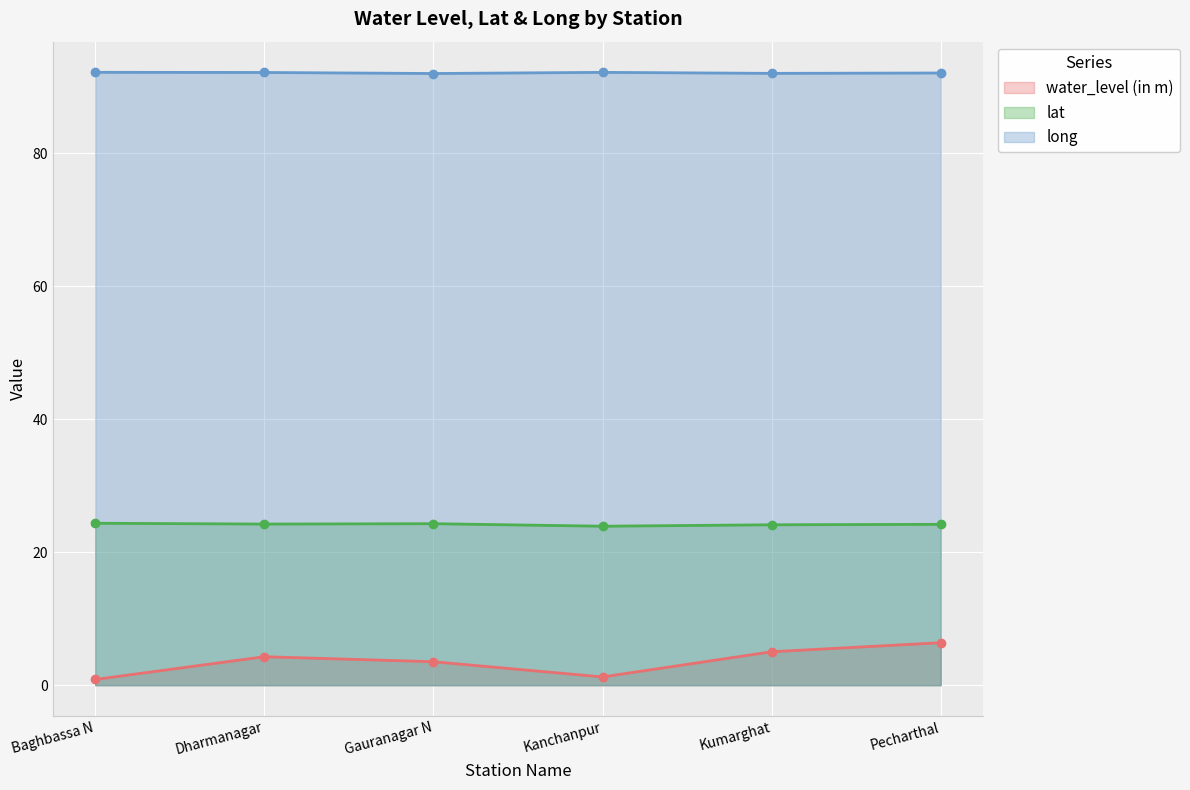

What is the sum of the water_level (in m) values at Baghbassa N and Kanchanpur?

2.1